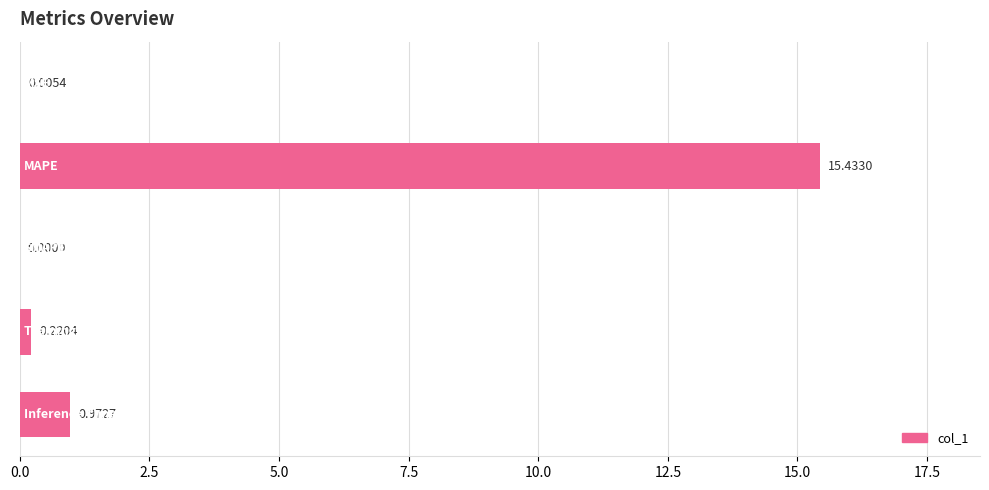

What is the sum of all values?

16.6